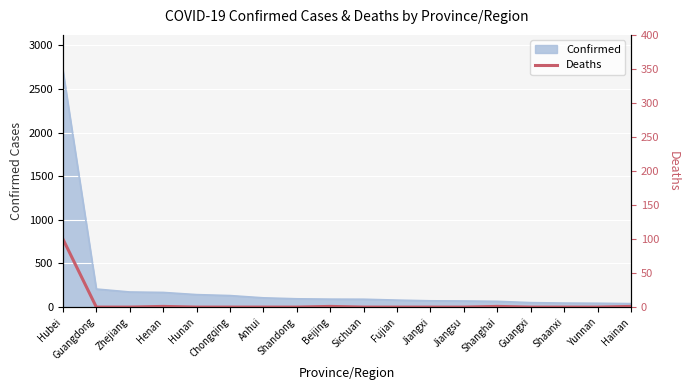

What is the label of the 15th point from the right?

Henan